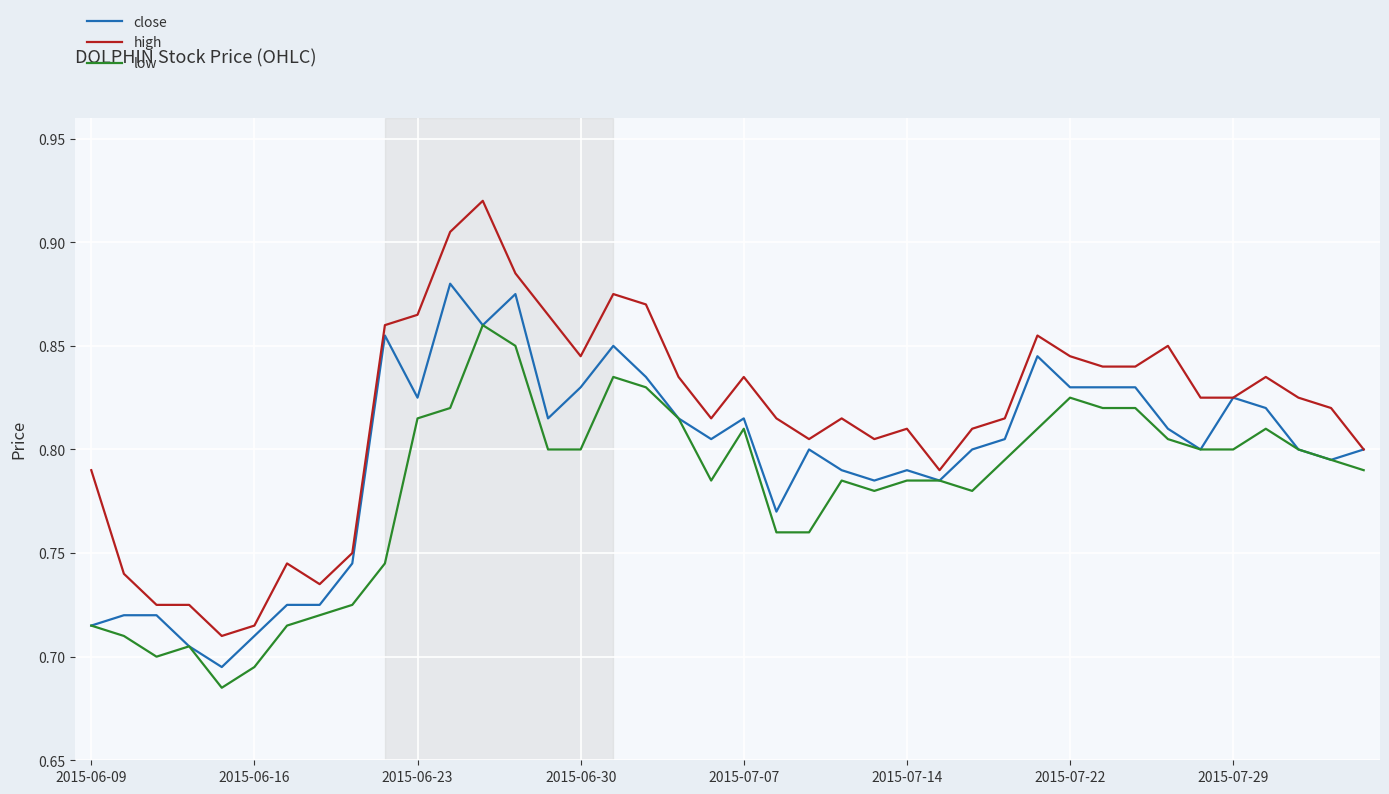

Rank the series by their maximum value, from highest to lowest.

high, close, low